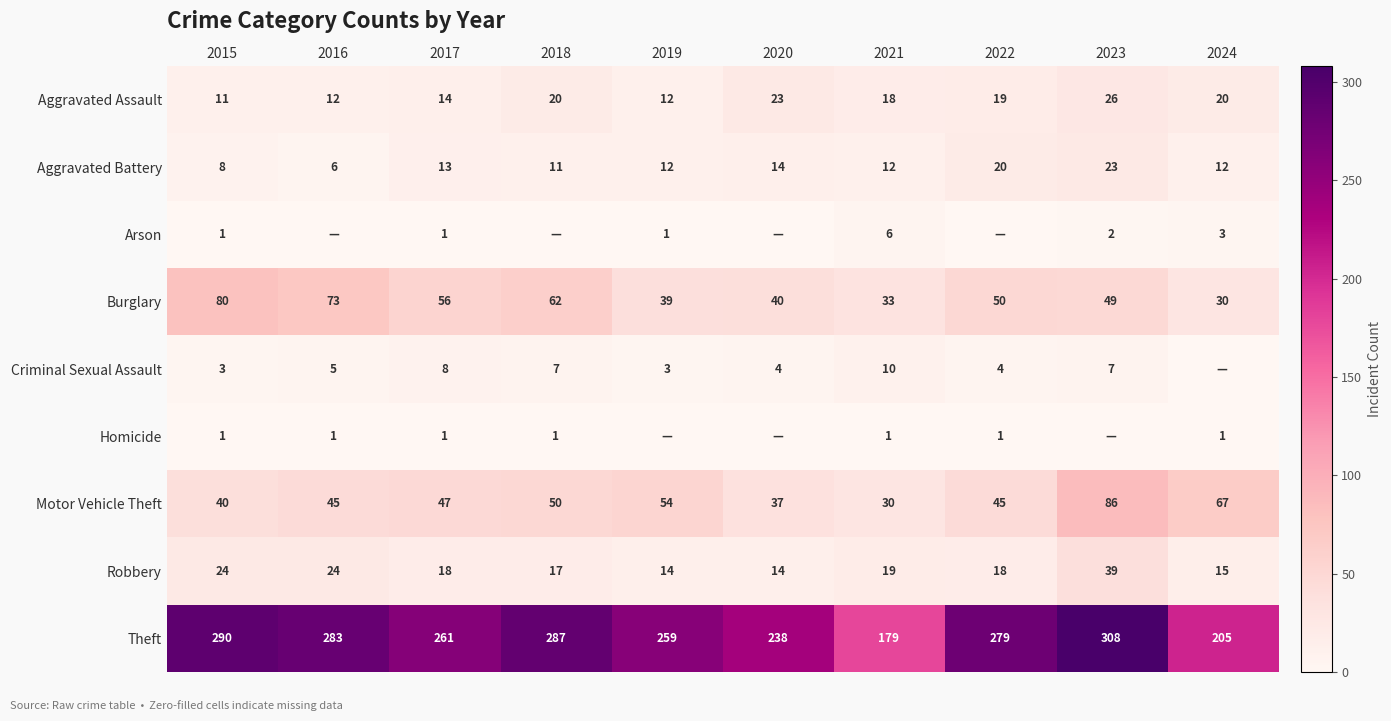

Is the value of Aggravated Assault at 2017 greater than the value of Theft at 2024?

No